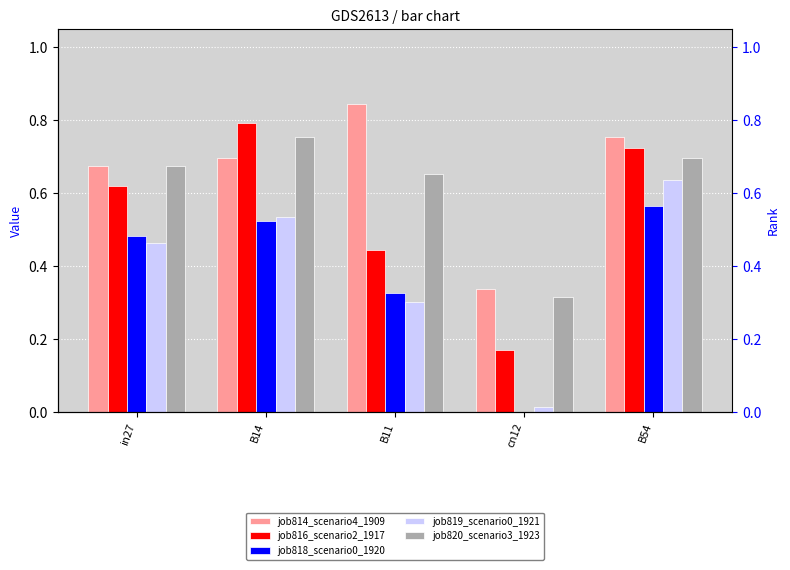

The job818_scenario0_1920 series shows 0.1 at B54. True or false?

False